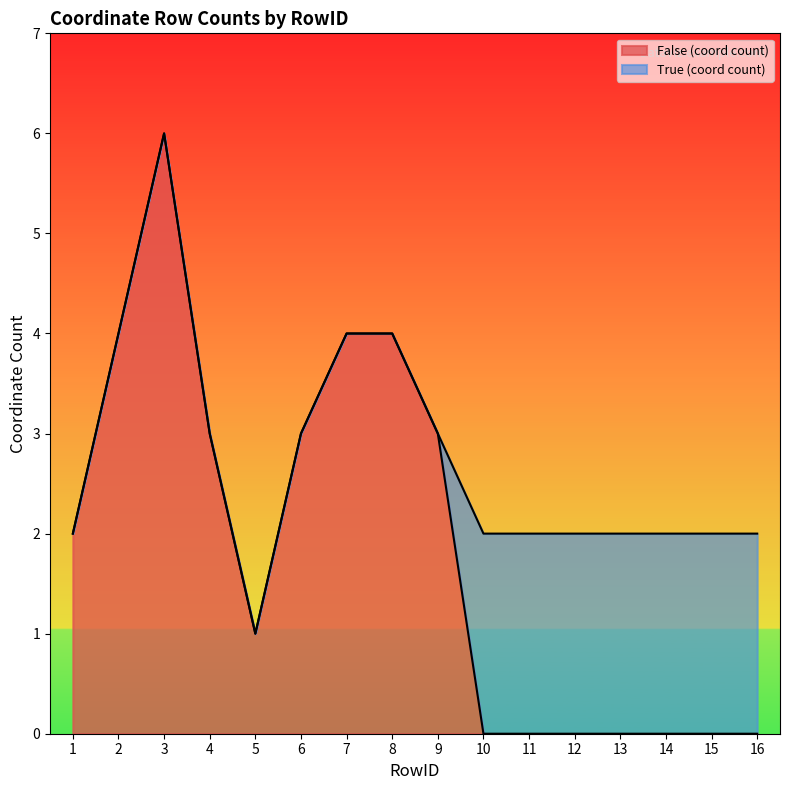

At which label is the value closest to 3?

4